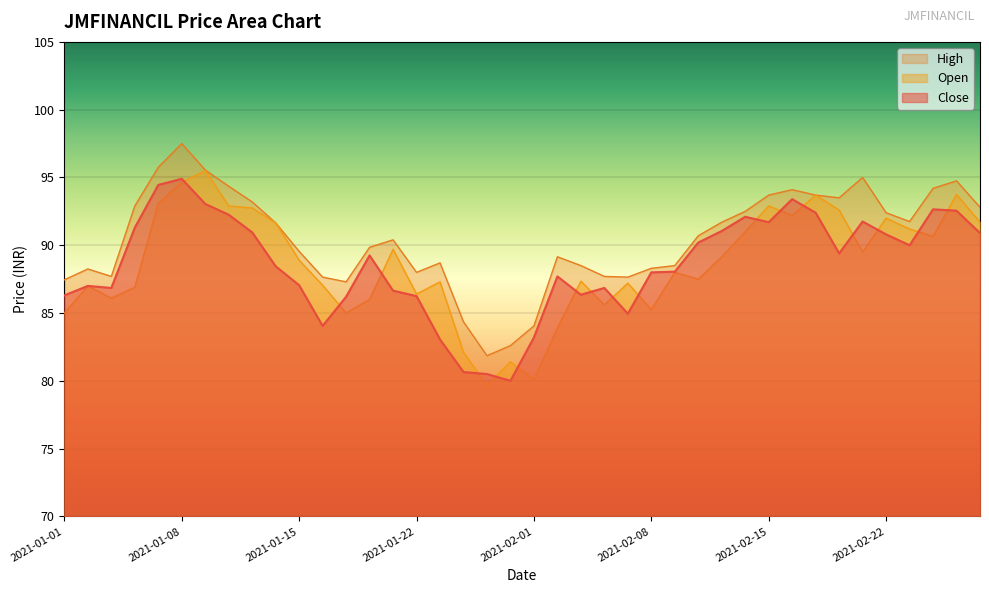

What is the approximate value of Close at 2021-01-14?

88.5